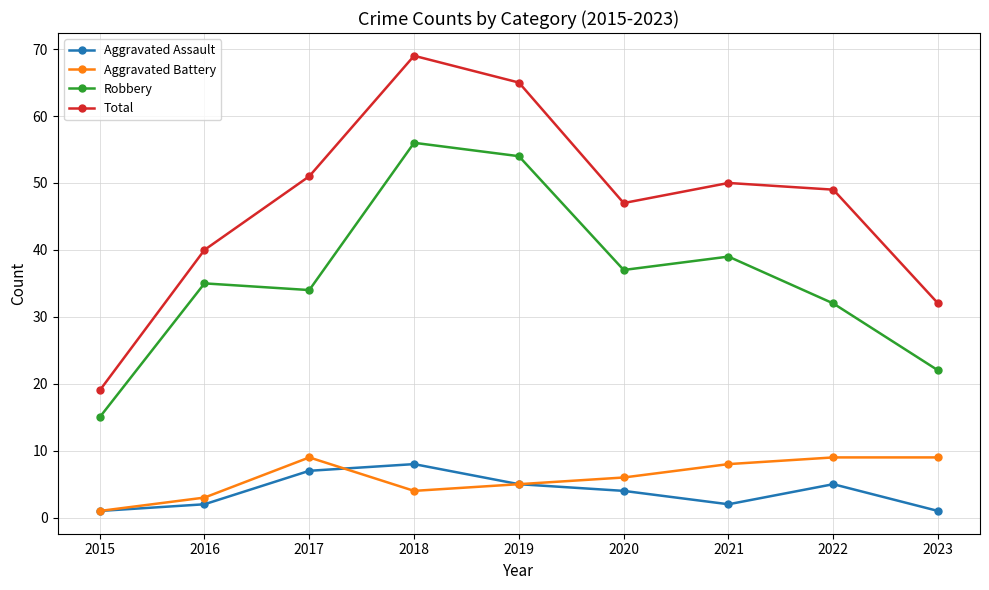

Does the chart display data point markers on the line(s)?

Yes